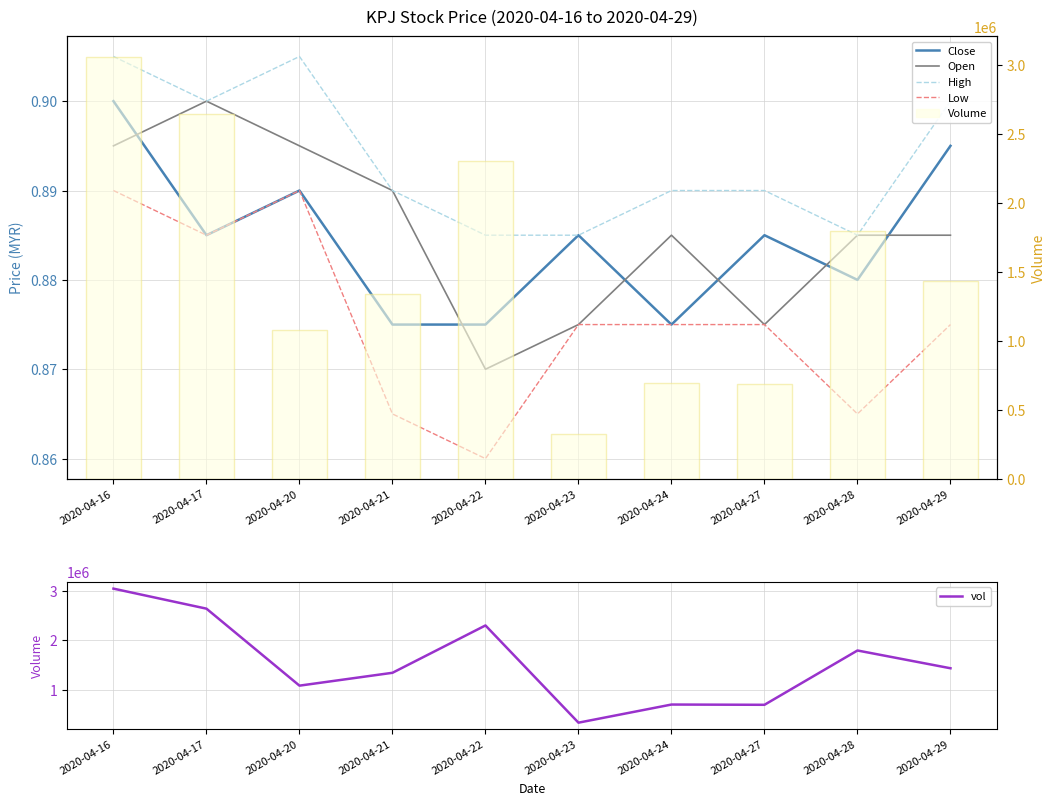

Which series changed the most between 2020-04-16 and 2020-04-21?

Volume